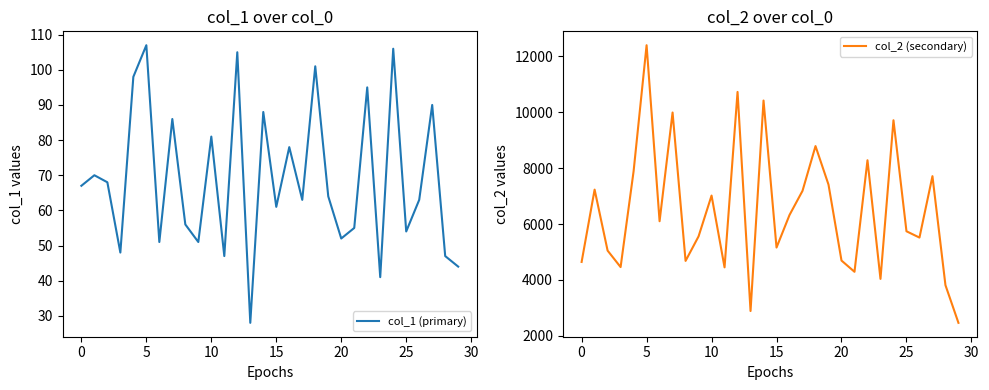

Which category has the lowest value in the col_1 (primary) series?

13